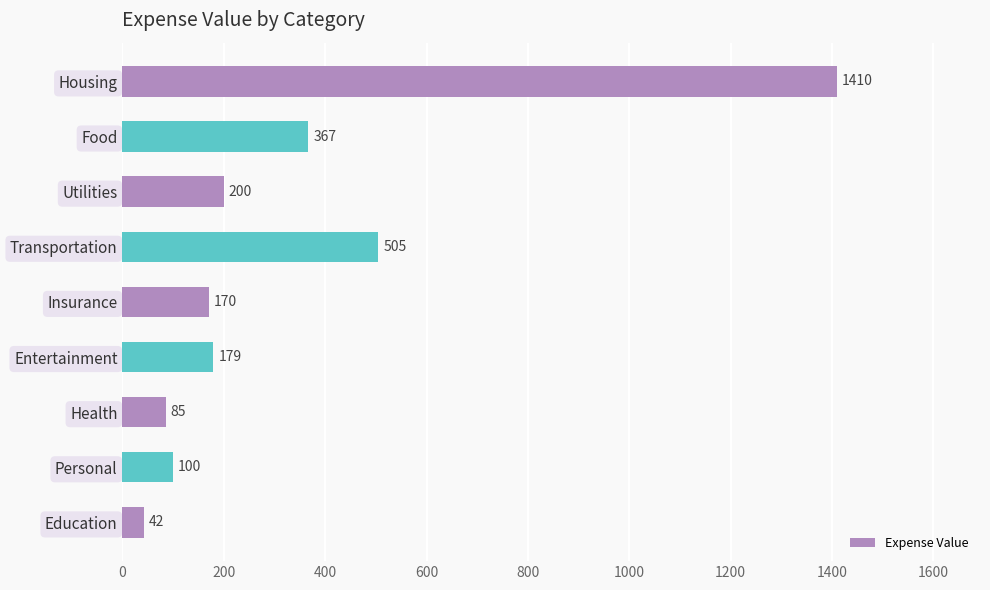

Are the bars horizontal?

Yes